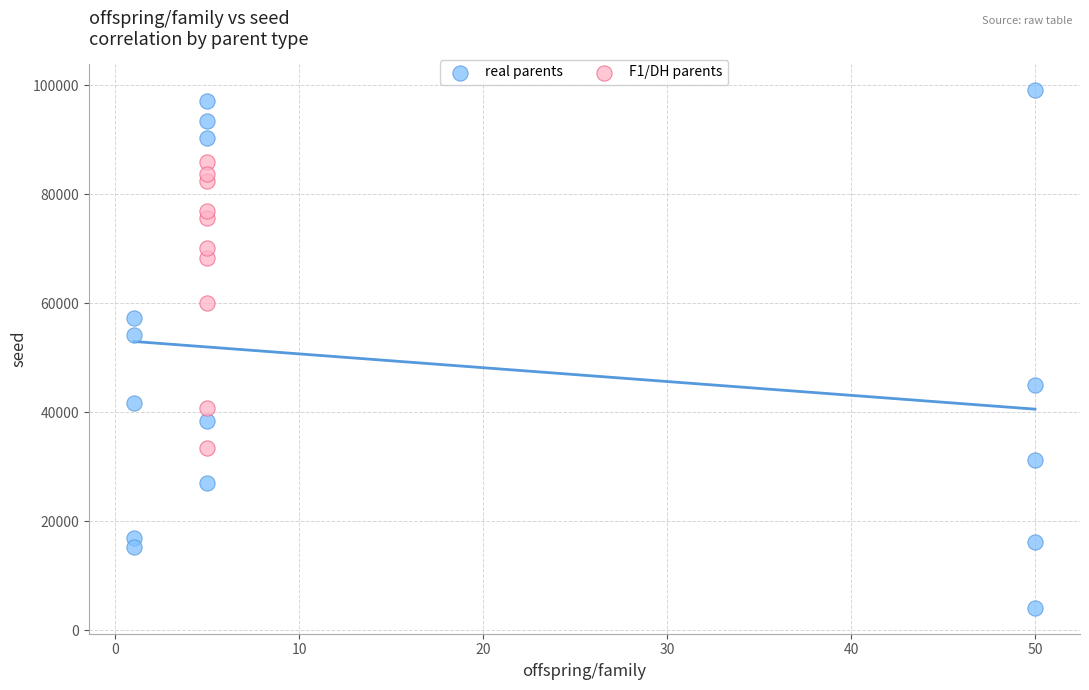

Which series contains the lowest Y value?

real parents